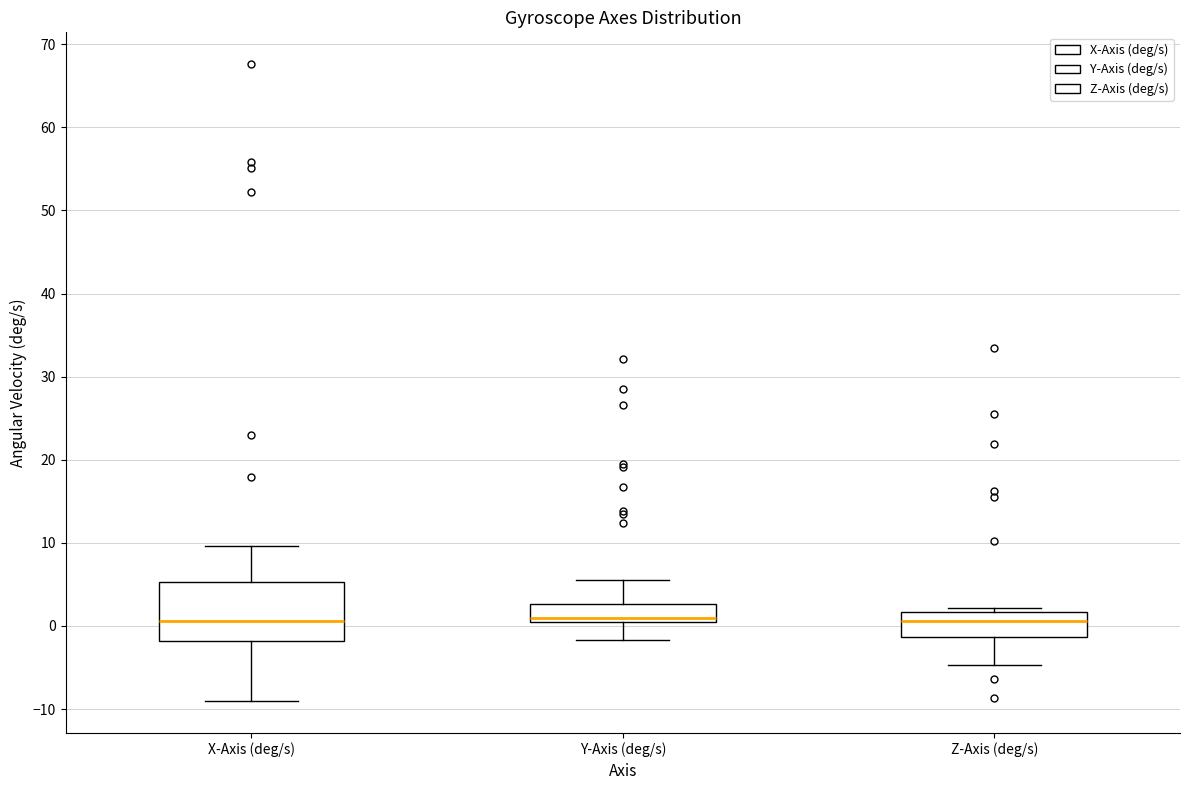

Where does the upper whisker of the box for Y-Axis (deg/s) end on the y-axis? The values are not printed on the chart, so give them approximately, as read against the axis.

6